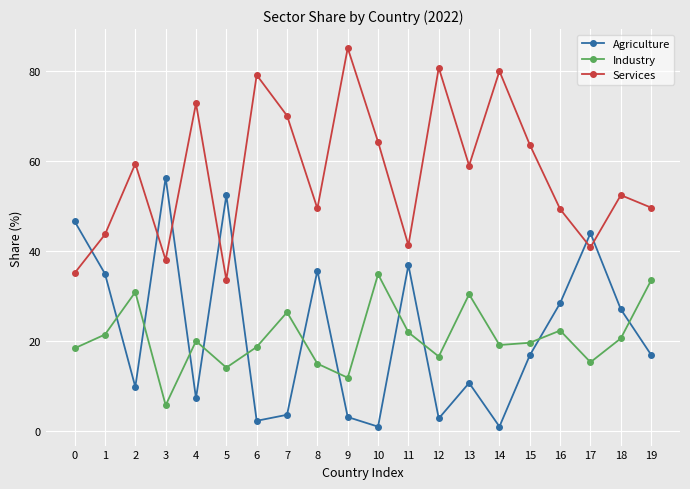

What is the value of the Agriculture point at the 15th from the left?

0.9